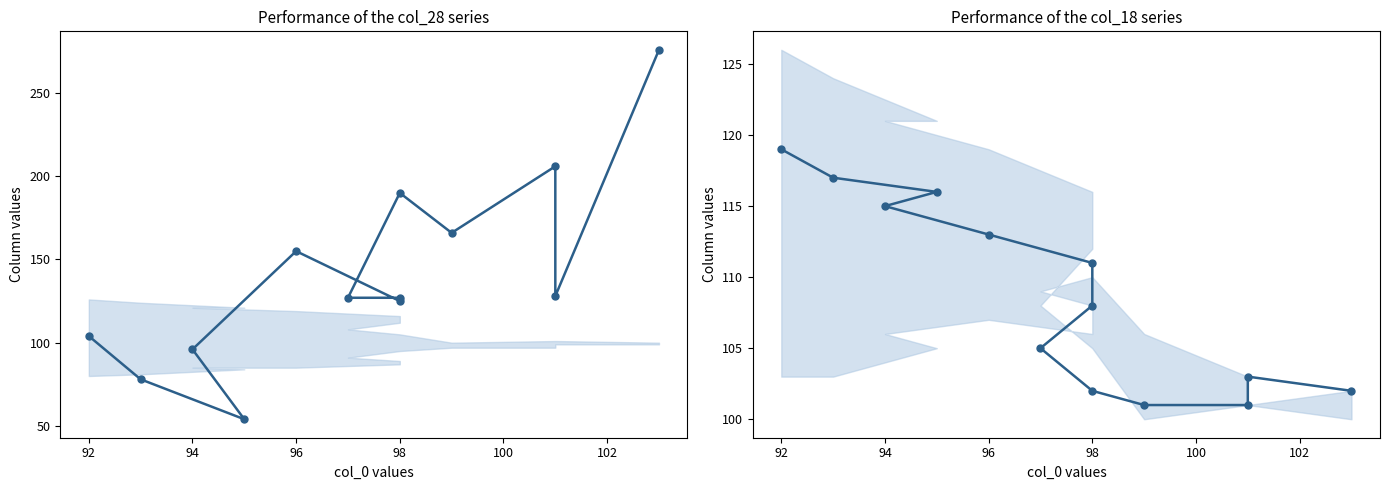

True or false: col_28 has more than 1 points higher than both neighbors.

True